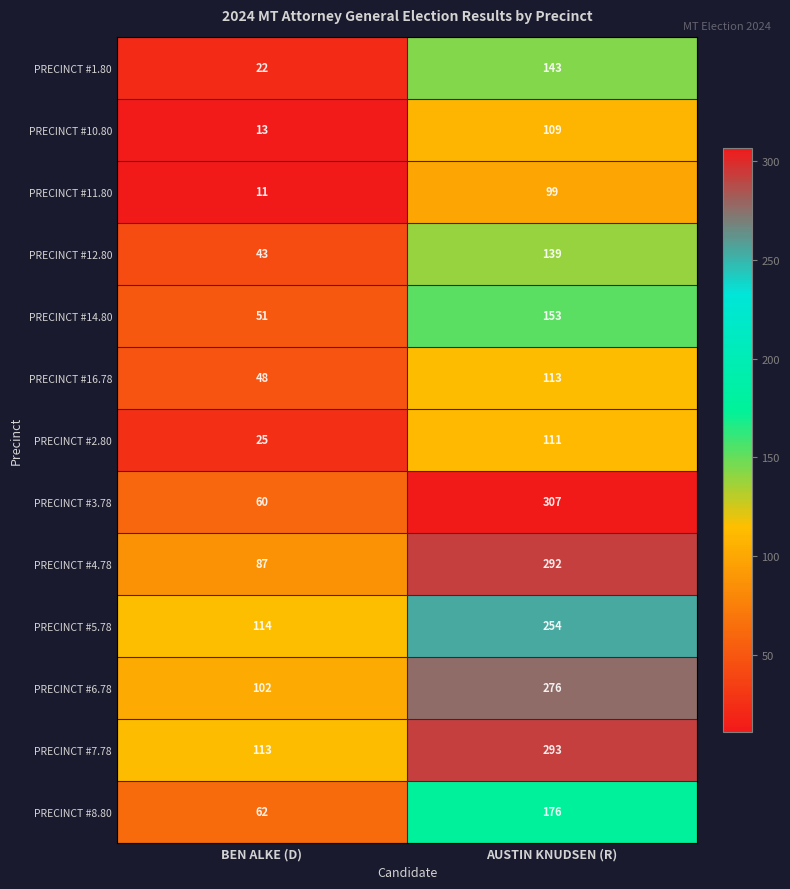

What is the smallest value displayed?

11